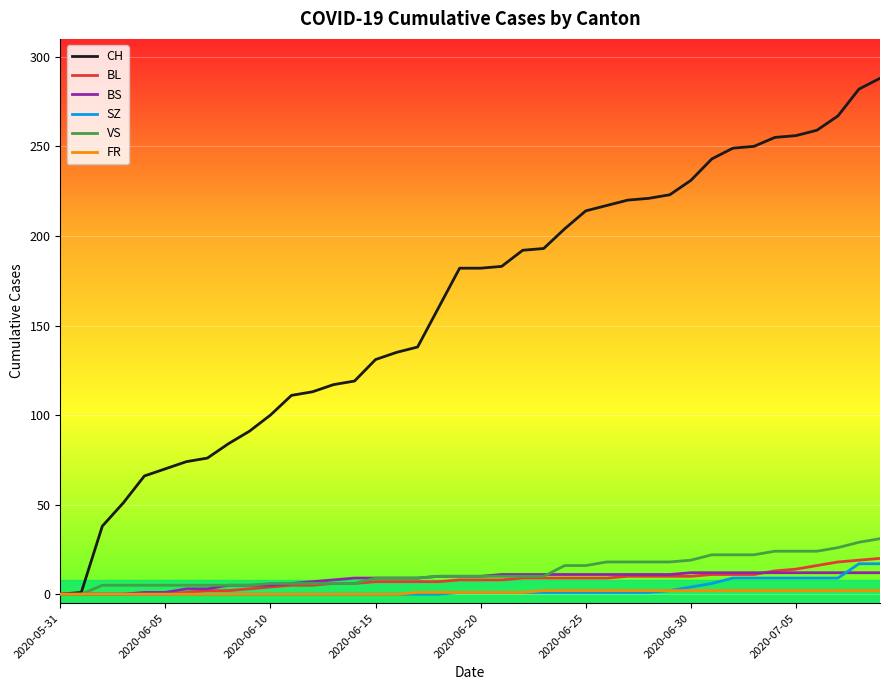

What is the maximum value shown in the chart?

288